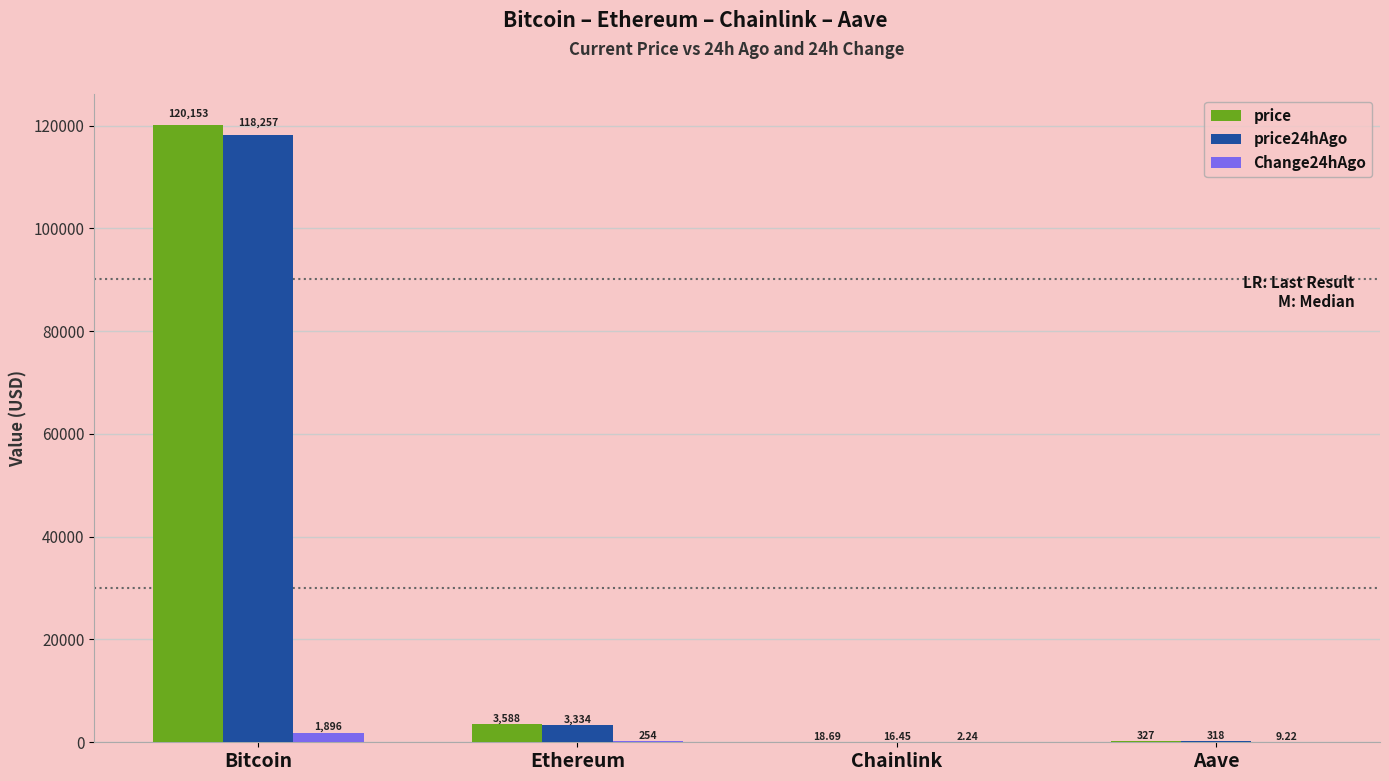

Which category has the highest value in the price24hAgo series?

Bitcoin